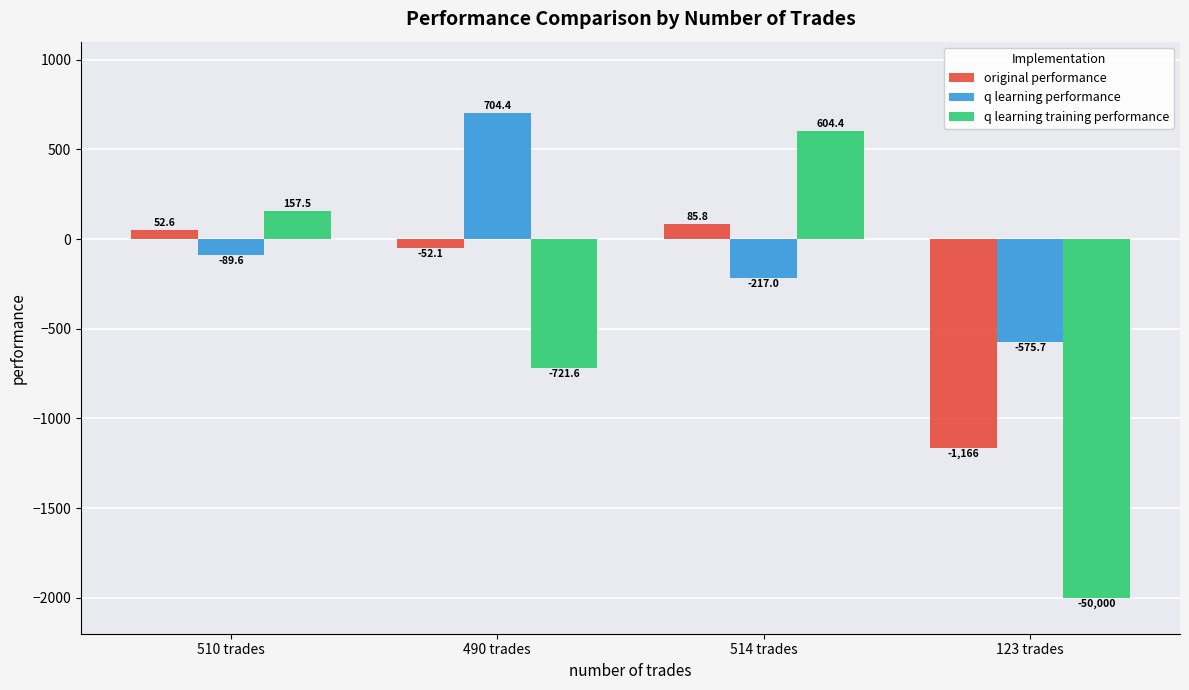

What is the label of the 3rd bar from the right?

490 trades